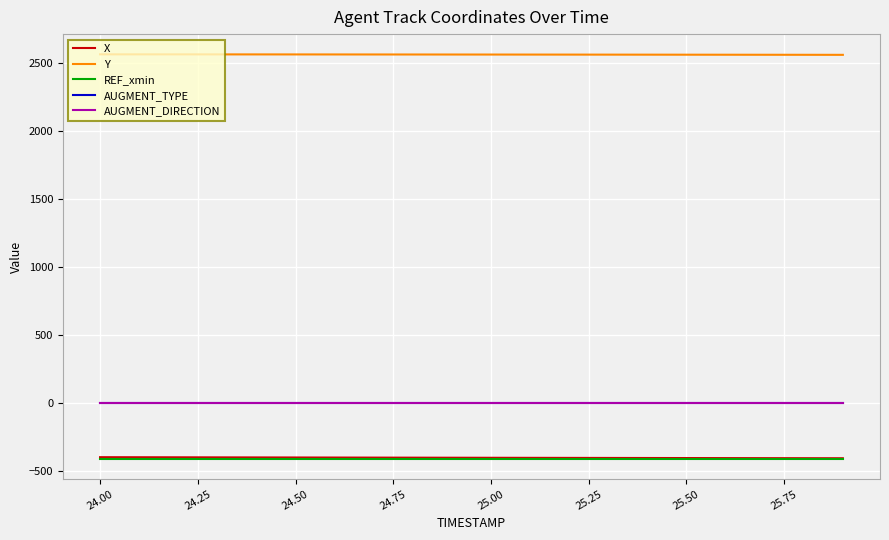

True or false: Y has more than 1 interior local peaks.

False